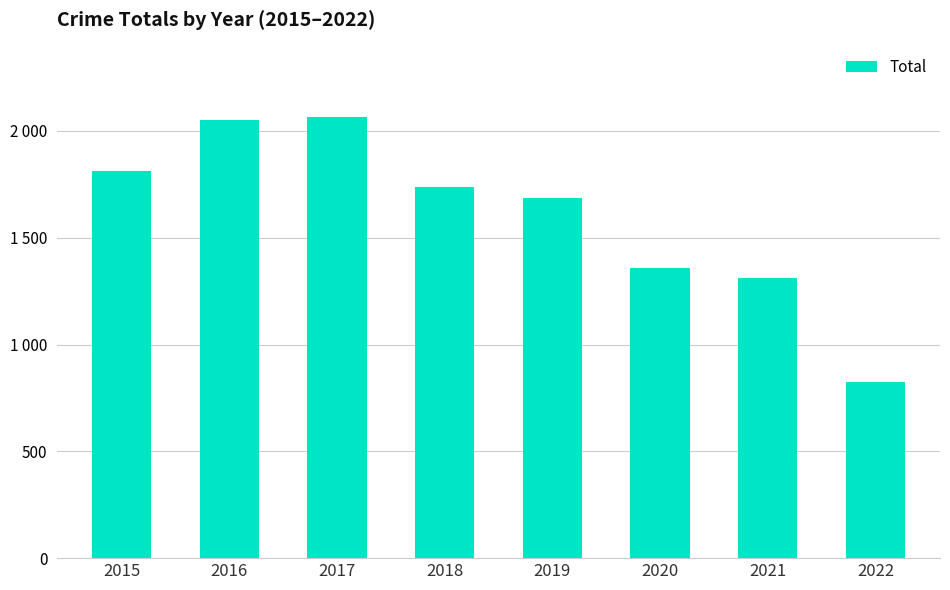

Reading left to right, list all the values displayed in this chart.

2015=1811	2016=2053	2017=2066	2018=1736	2019=1687	2020=1357	2021=1311	2022=824